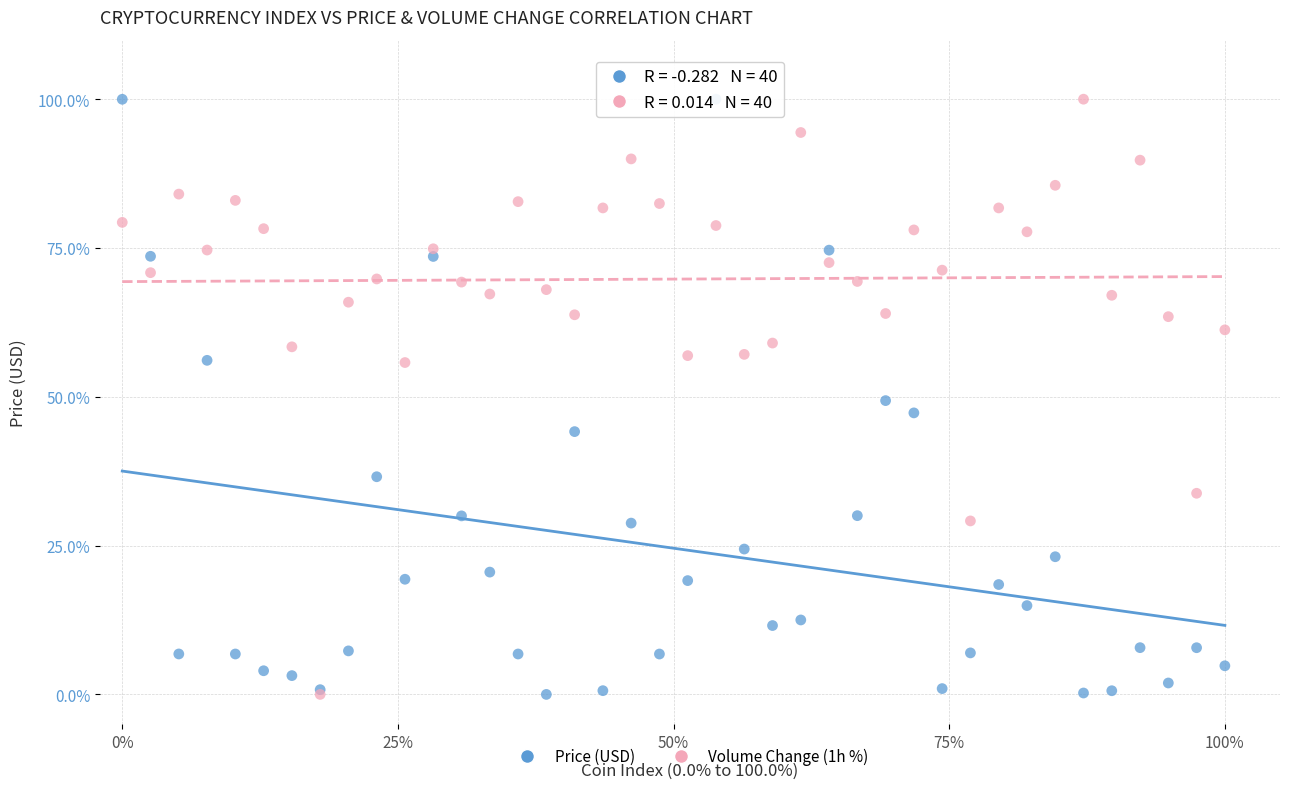

What are all the series names shown in the legend?

Price (USD), Volume Change (1h %)